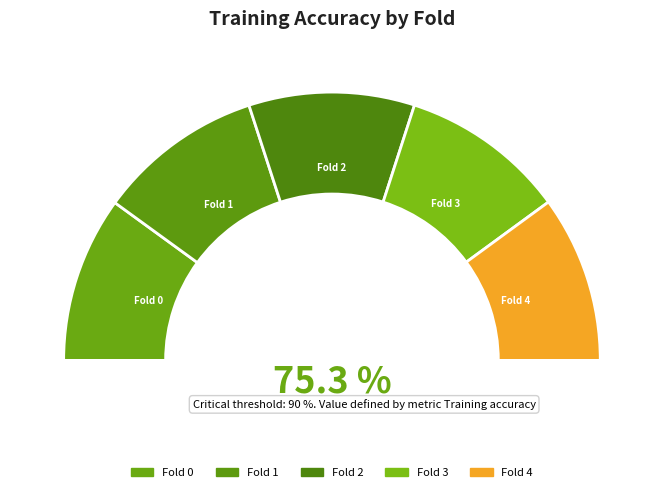

Is Fold 0 the majority of the pie?

No